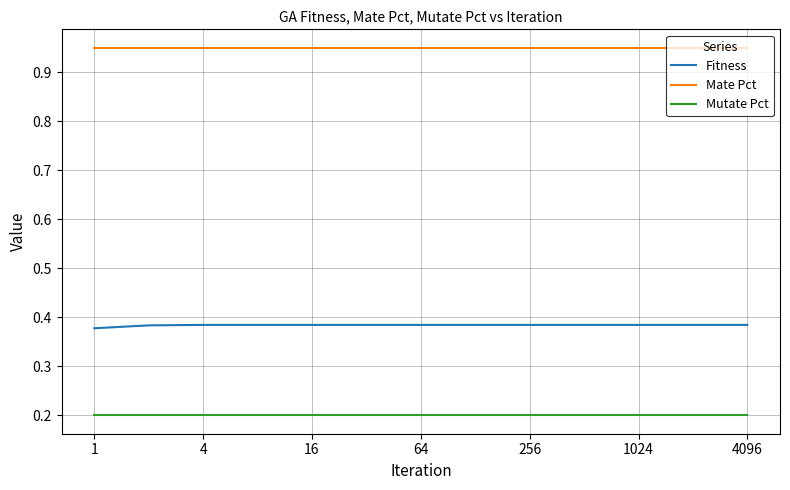

Rank the series by their maximum value, from lowest to highest.

Mutate Pct, Fitness, Mate Pct